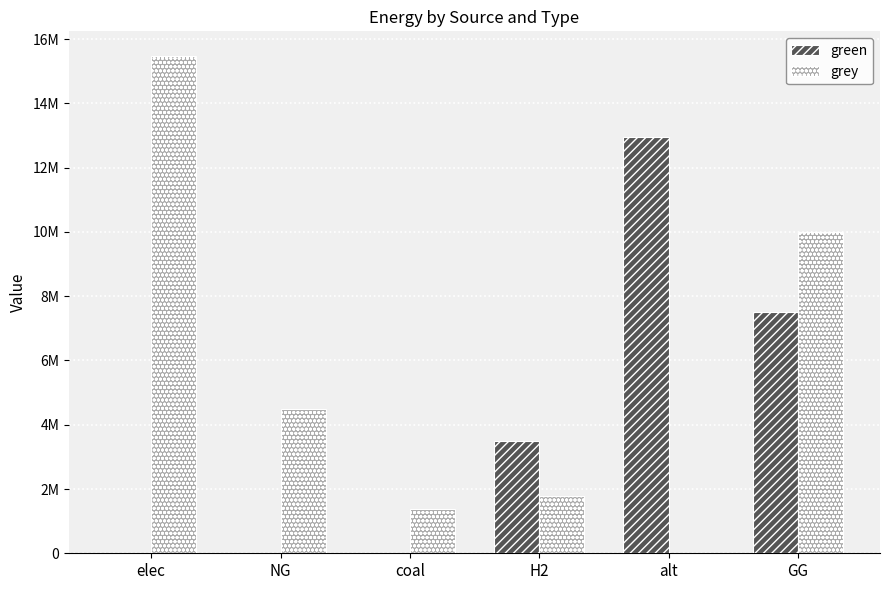

Reading left to right, transcribe all the data shown in this chart.

green: elec=0.0	NG=0.0	coal=0.0	H2=3500000.0	alt=12954508.8	GG=7500000.0
grey: elec=15470532.4	NG=4491573.0	coal=1385688.4	H2=1779238.0	alt=0.0	GG=10000000.0